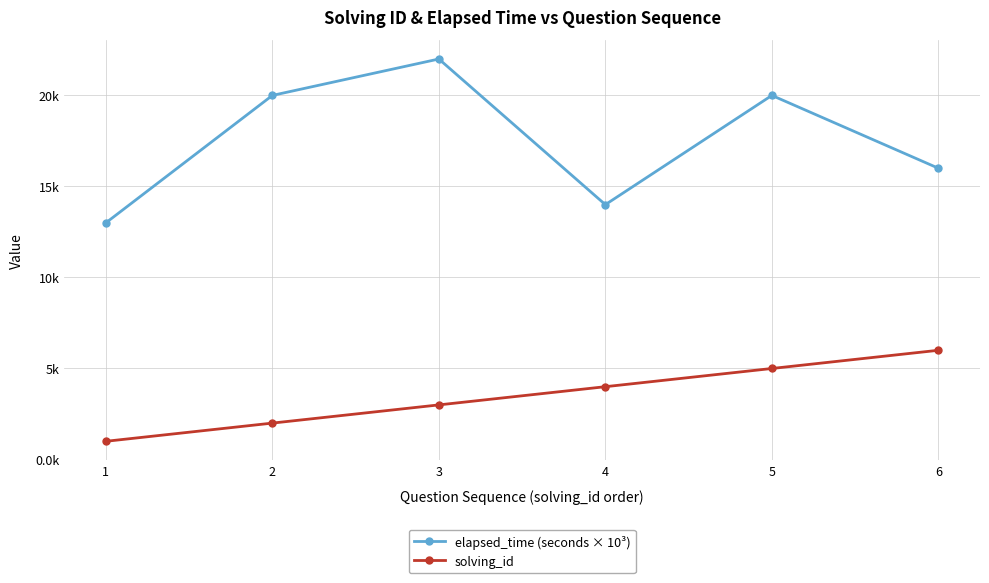

What is the minimum value for elapsed_time (seconds × 10³)?

13